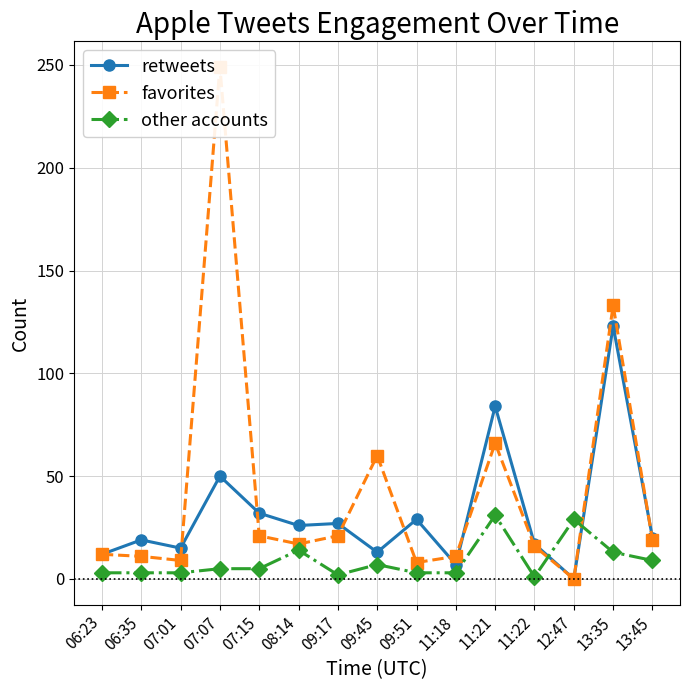

What is the value of the retweets point at the 14th from the left?

123